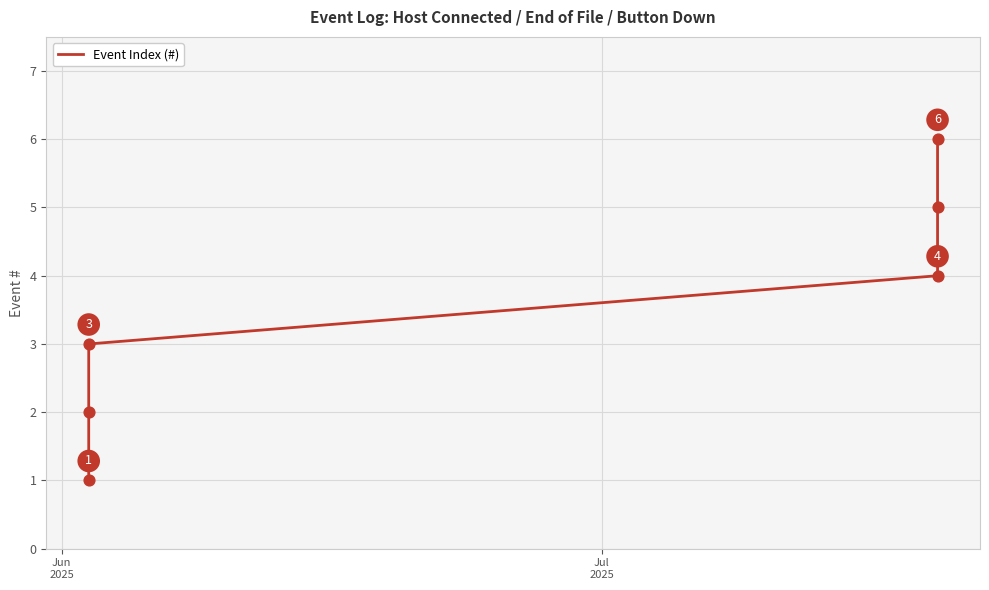

What is the maximum value shown in the chart?

6